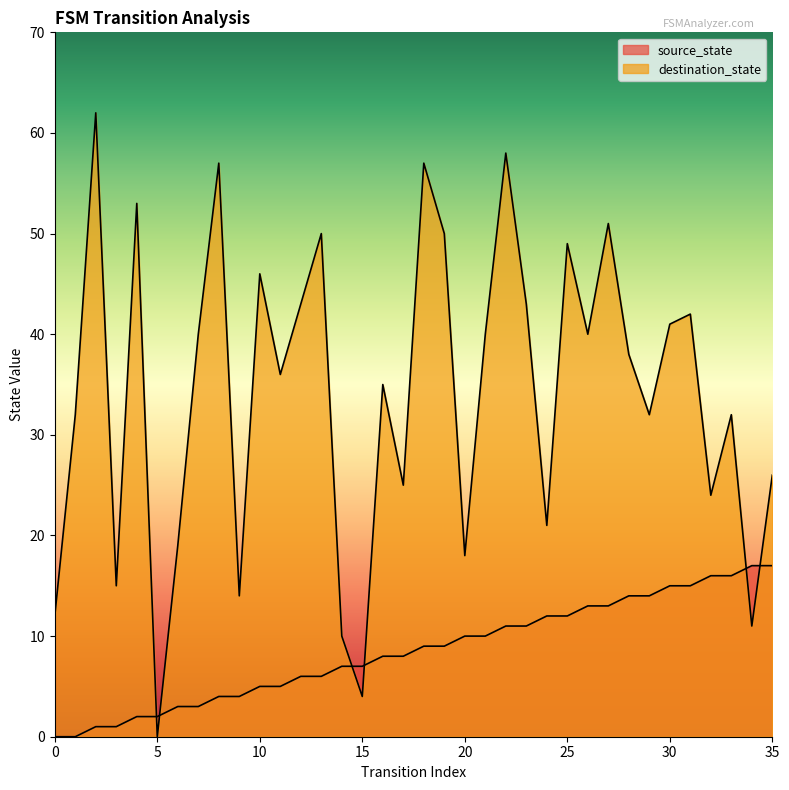

What is the difference between the maximum and minimum values in the destination_state series?

62